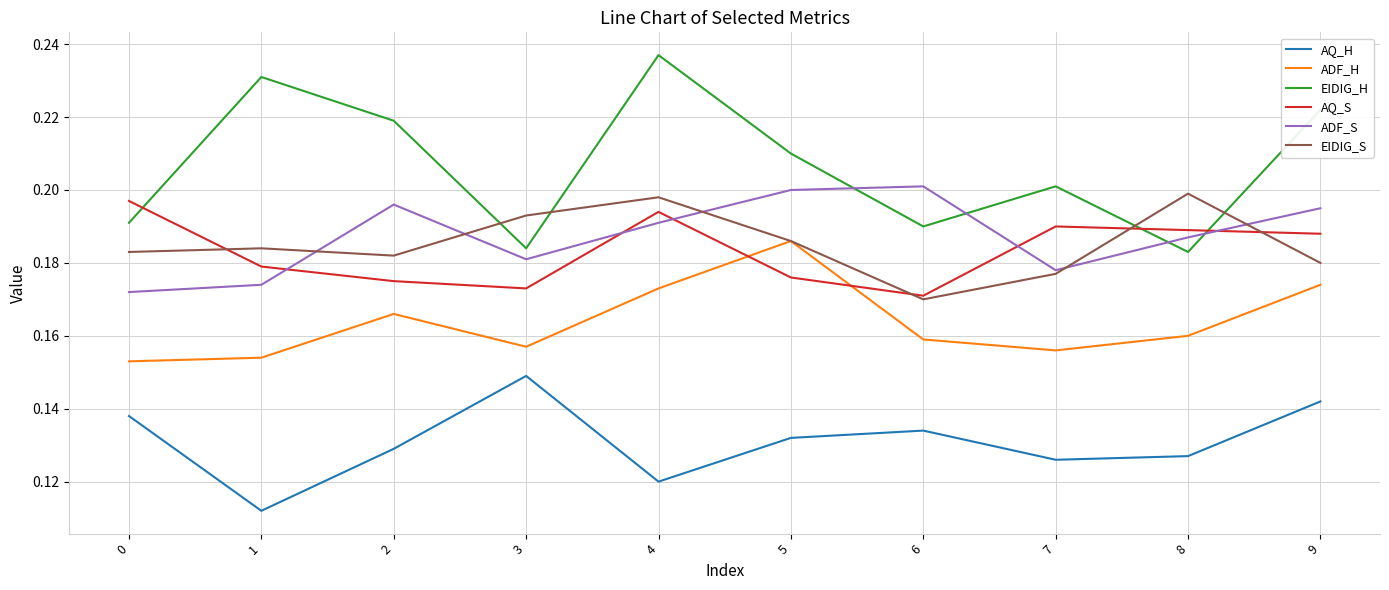

In AQ_H, how many points are higher than both neighbors (excluding endpoints)?

2